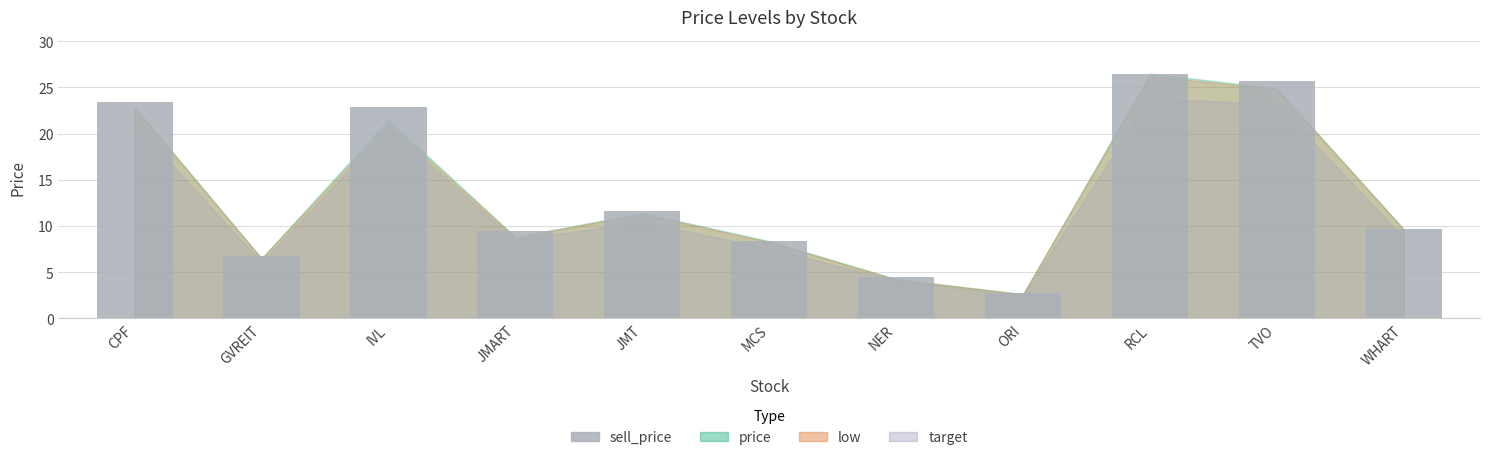

Reading left to right, transcribe all the data shown in this chart.

23.4	6.7	22.9	9.4	11.6	8.4	4.5	2.7	26.5	25.8	9.7